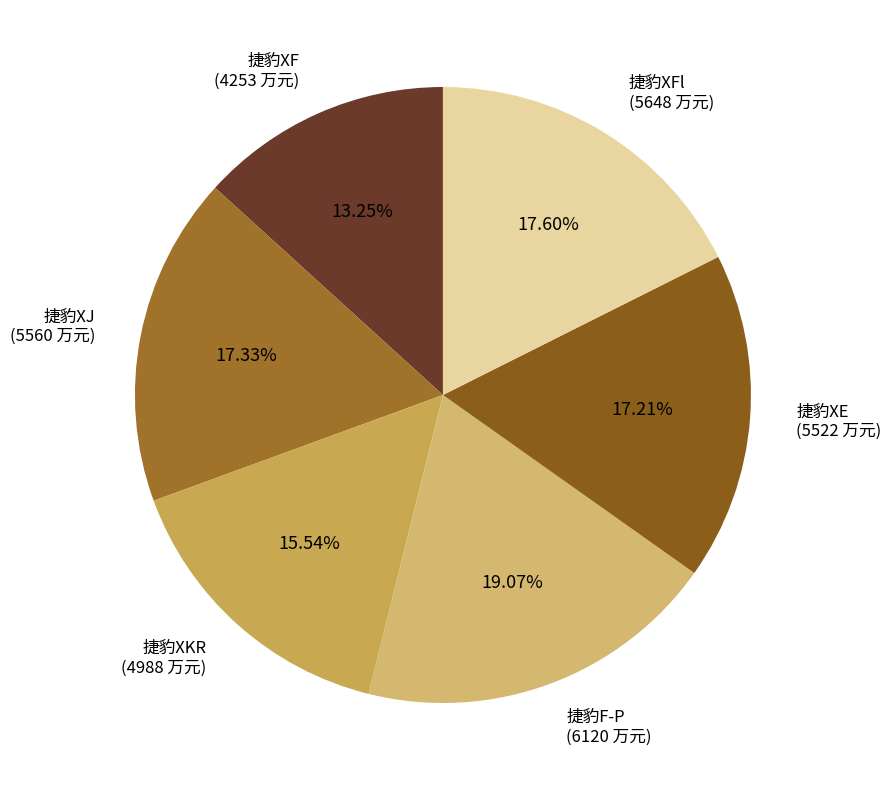

Is the sum of 捷豹XKR (4988 万元) and 捷豹XJ (5560 万元) greater than half?

No